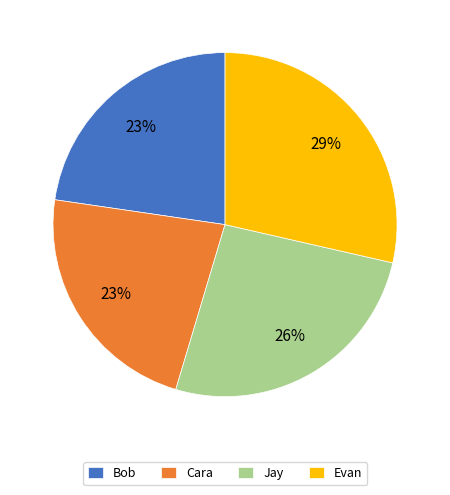

How many slices are in this pie chart?

4